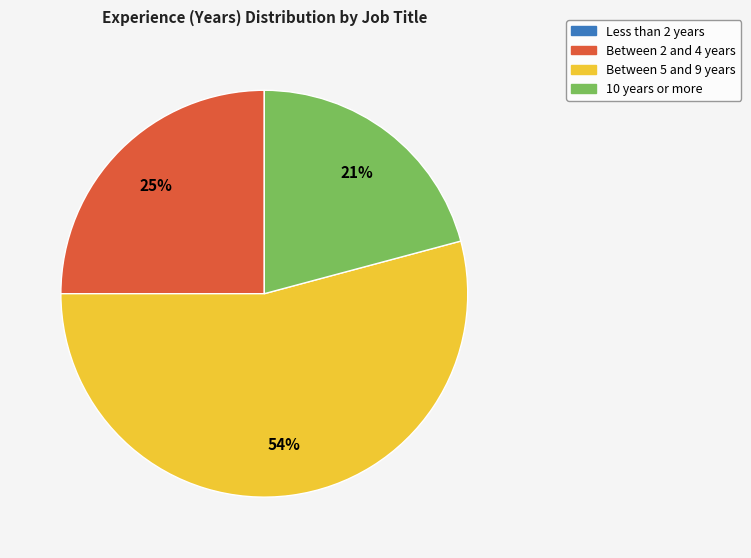

Which slice is the largest?

Between 5 and 9 years